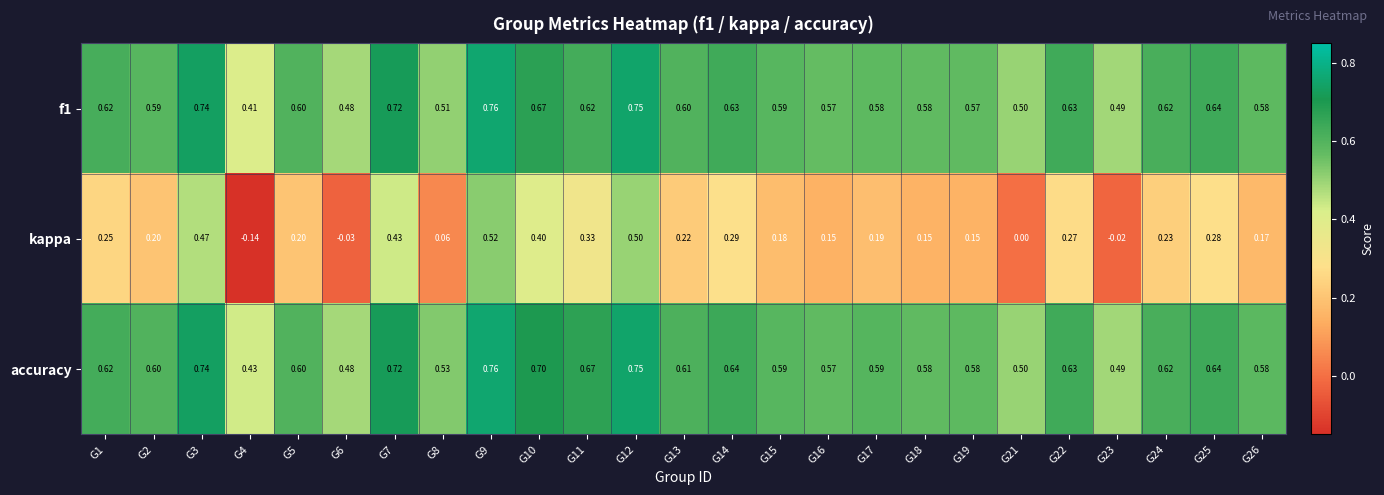

At which category is the sum across all series the highest?

G9